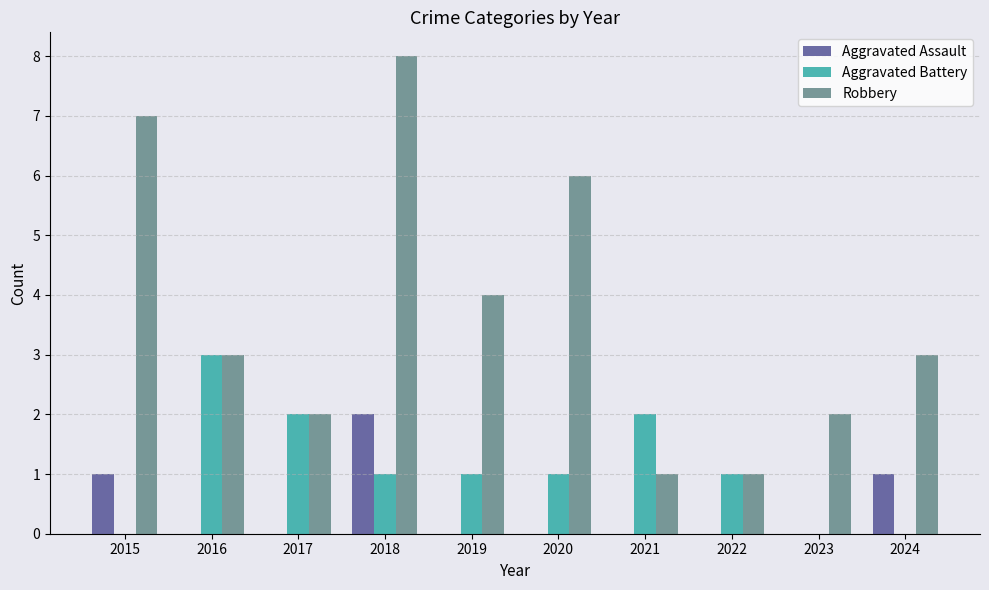

What is the sum of the Aggravated Assault values at 2024 and 2022?

1